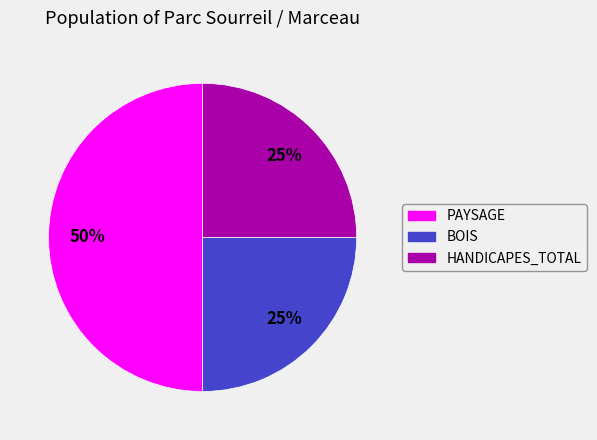

Between PAYSAGE and BOIS, which is larger?

PAYSAGE